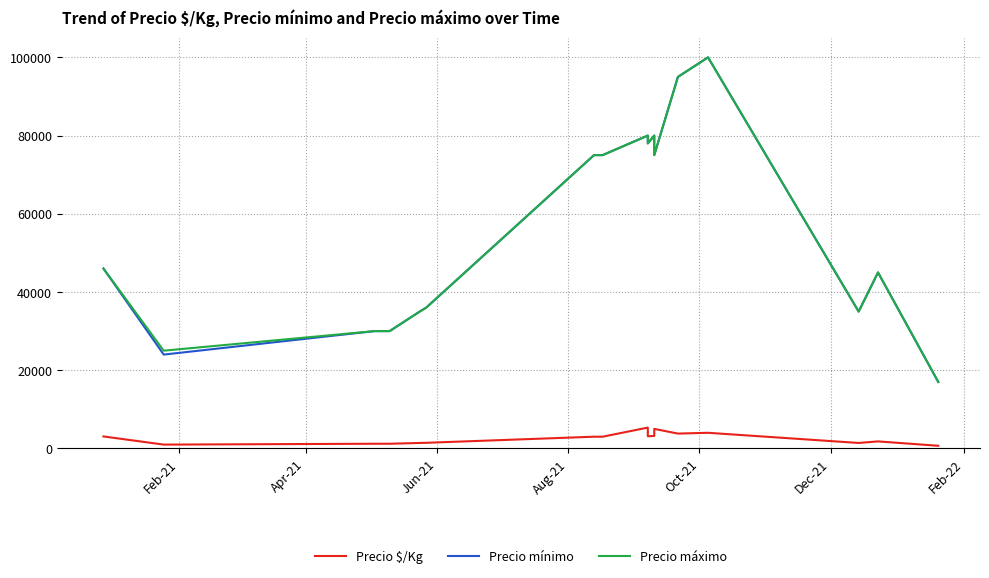

Which series has the widest spread of values?

Precio mínimo